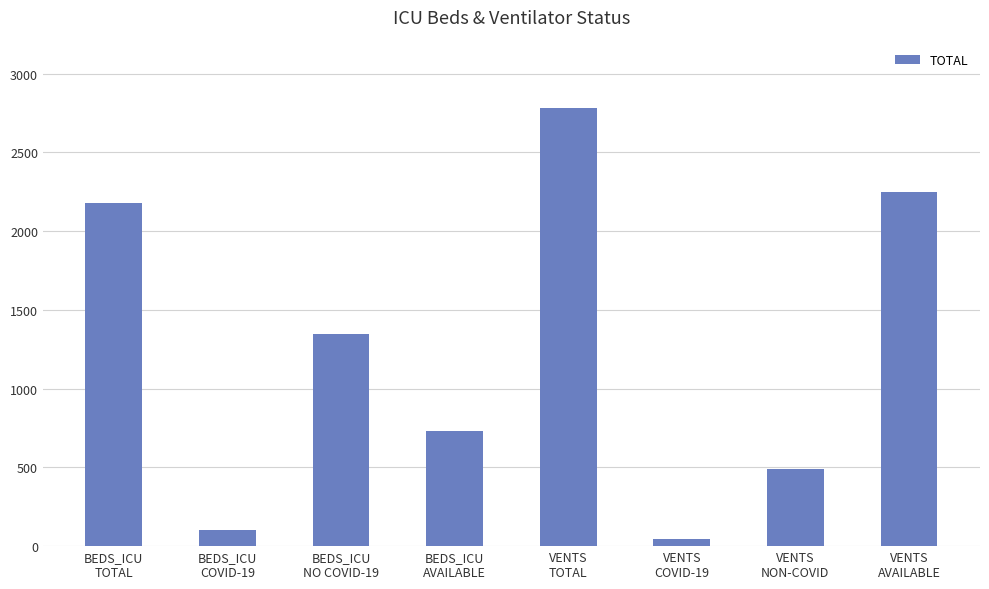

What is the label of the 5th bar from the right?

BEDS_ICU
AVAILABLE